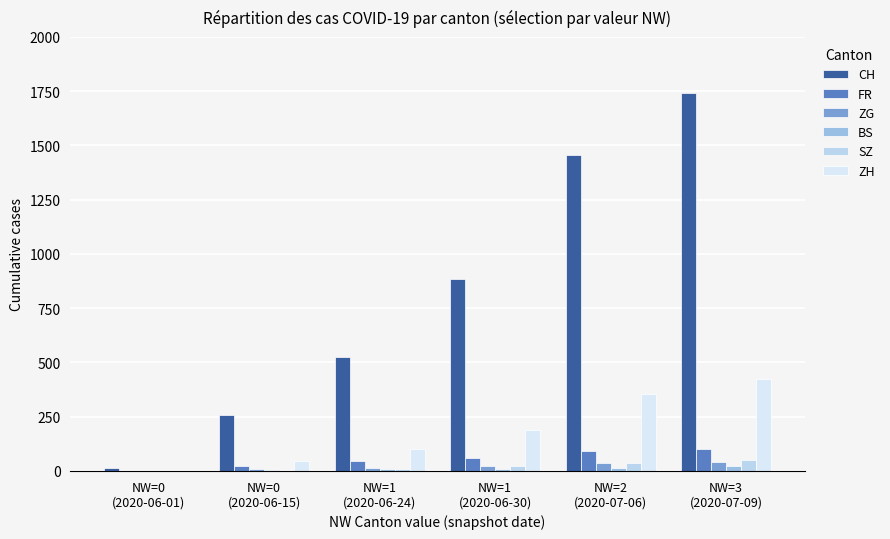

True or false: CH has a value of 740 at NW=1
(2020-06-24).

False